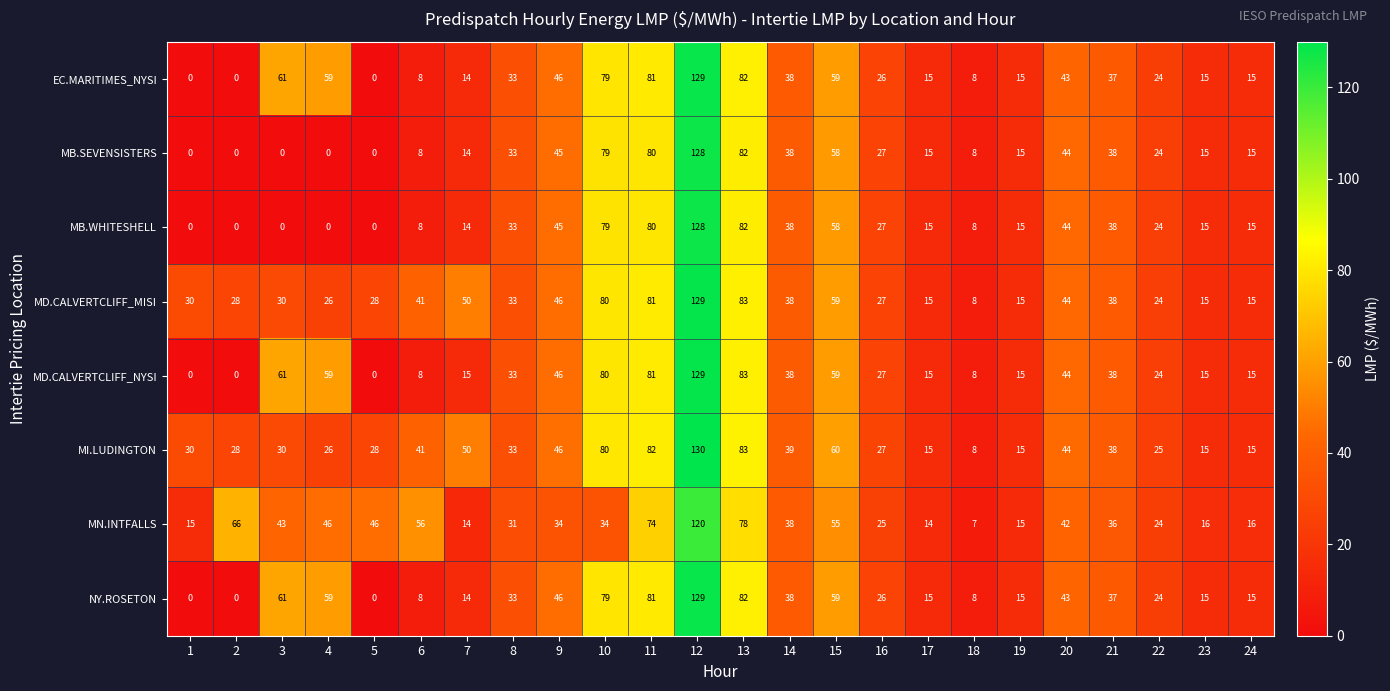

What is the average value of the MI.LUDINGTON series?

41